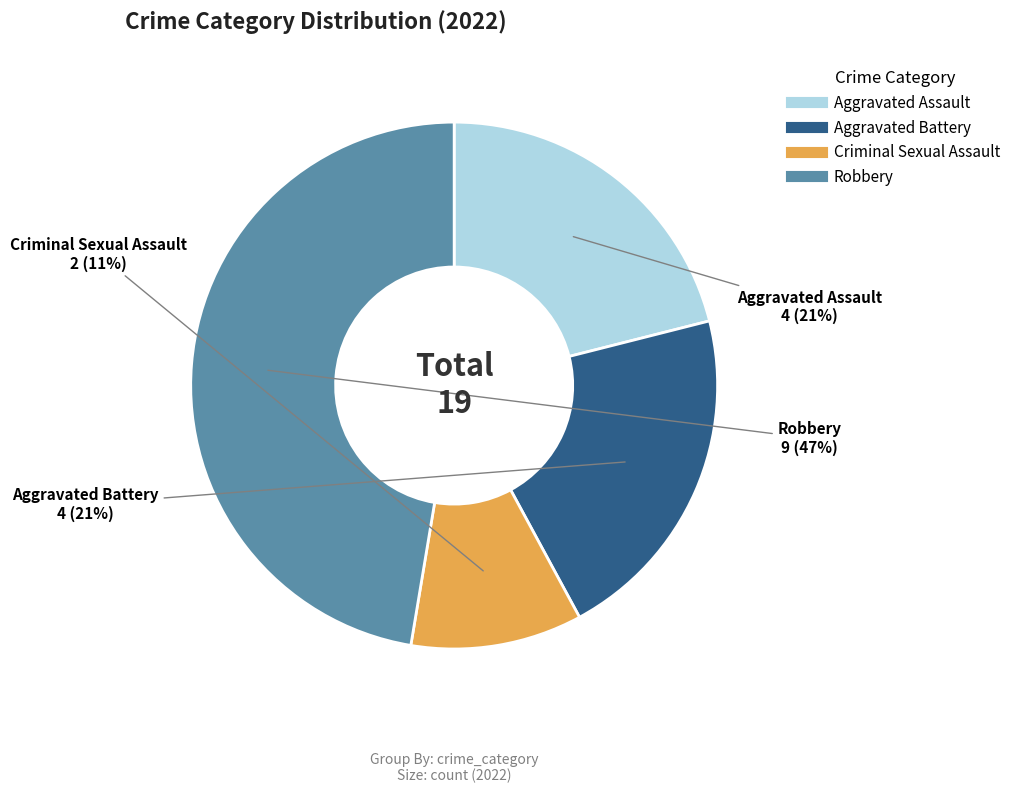

What is the smallest slice in the pie chart?

Criminal Sexual Assault